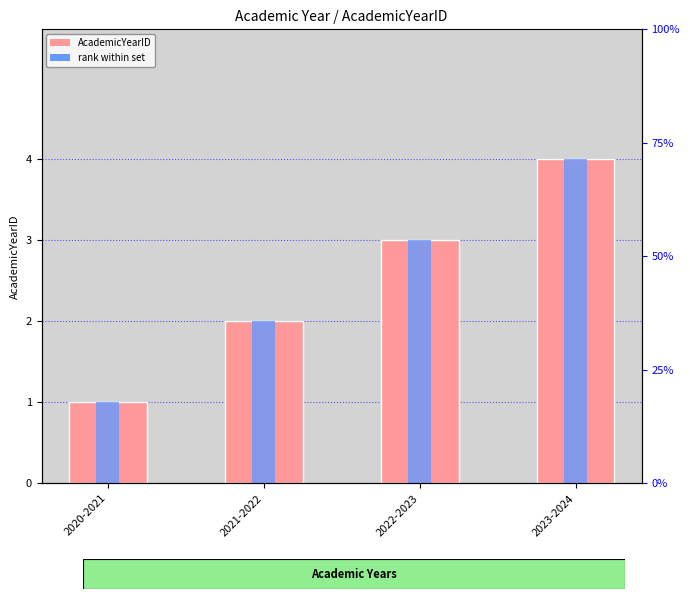

Rank the categories by rank within set value from lowest to highest.

2020-2021, 2021-2022, 2022-2023, 2023-2024